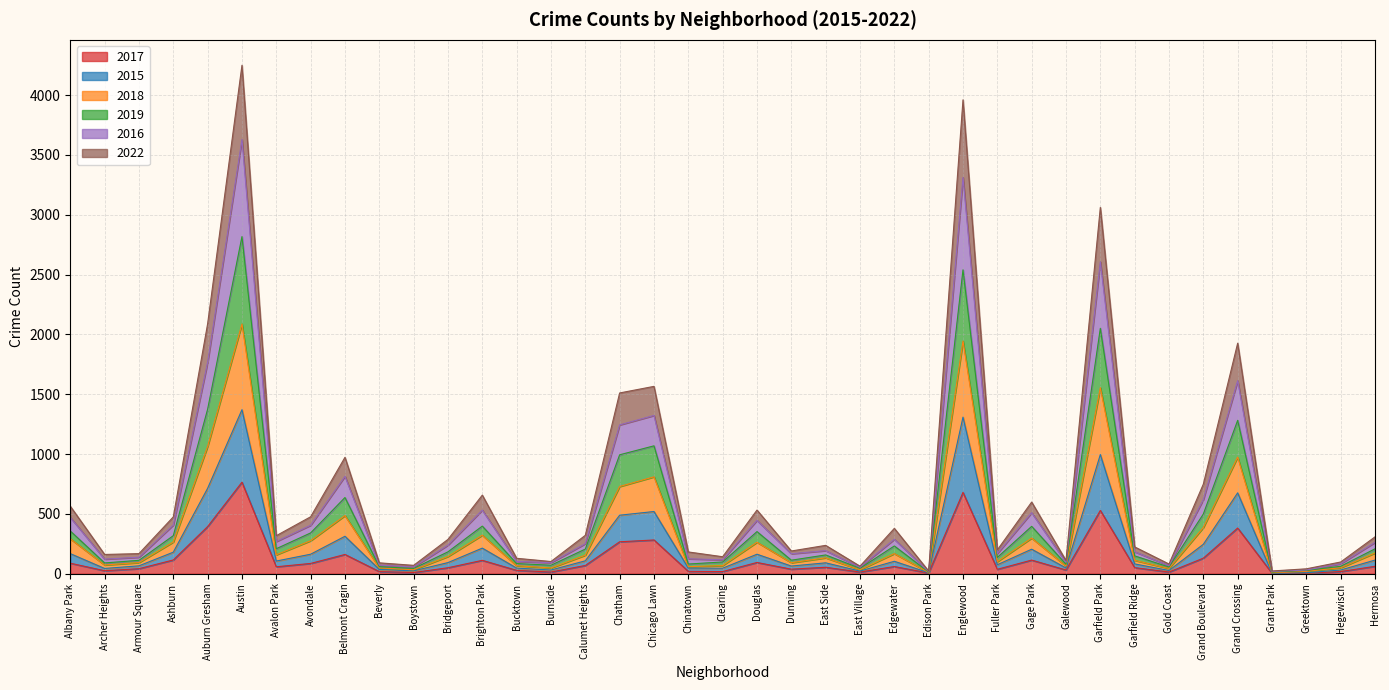

What is the maximum value for 2017?

765